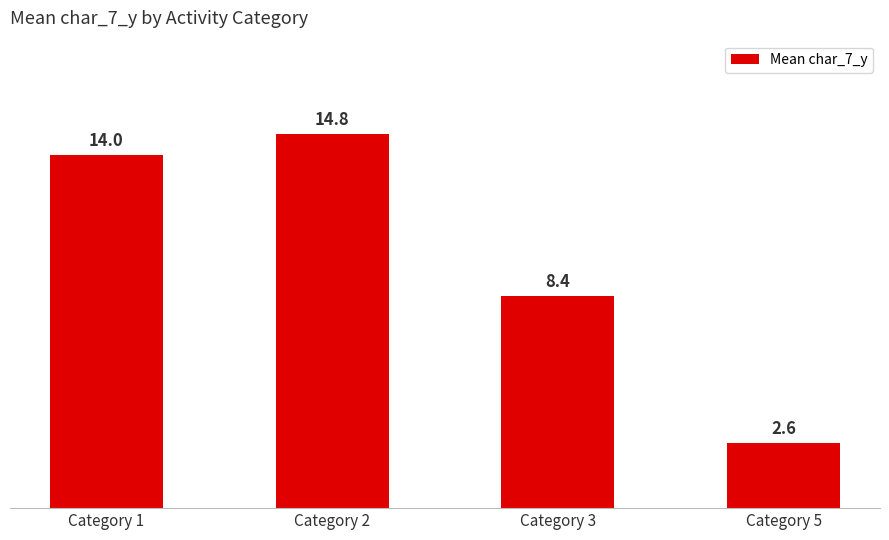

Between Category 5 and Category 2, which is larger?

Category 2